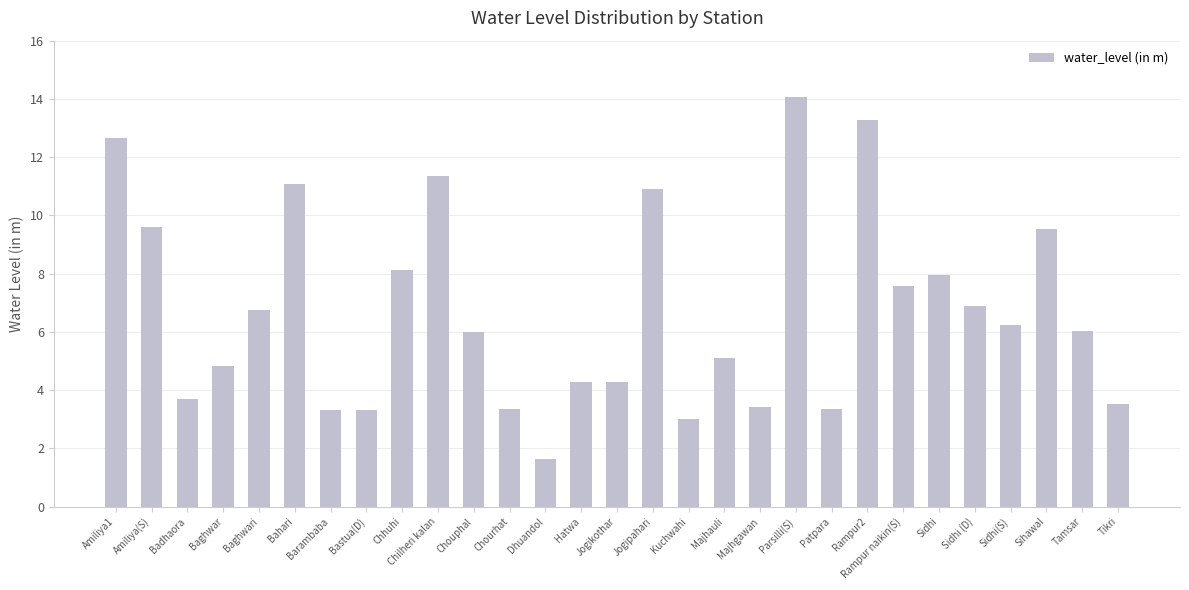

What is the maximum value shown in the chart?

14.1